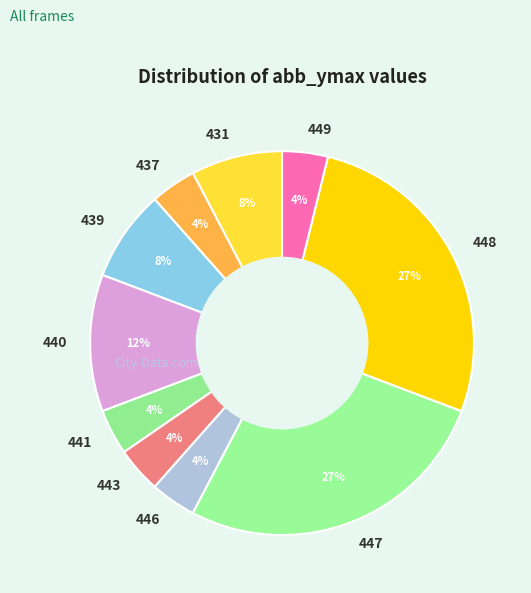

Does any single category account for the majority?

No